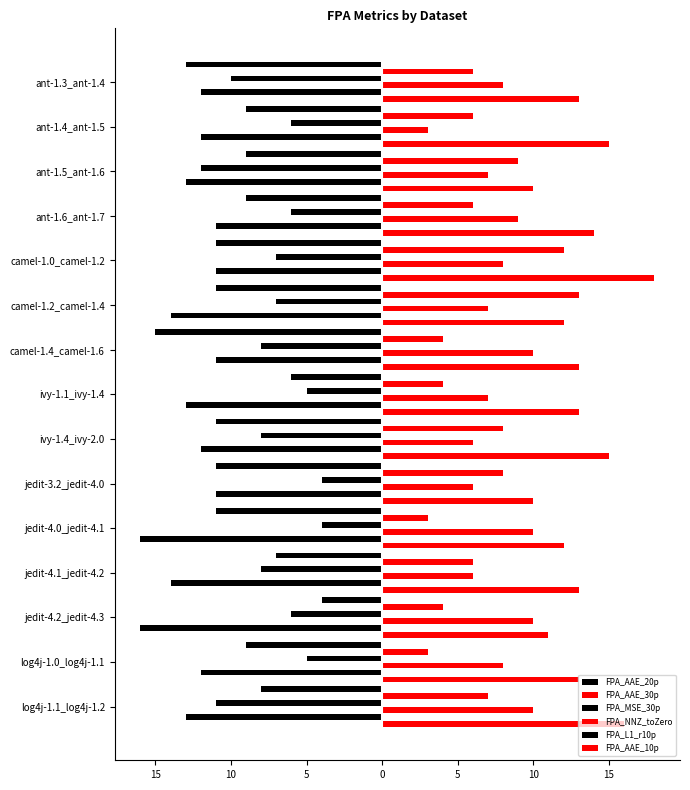

What are all the series names shown in the legend?

FPA_AAE_20p, FPA_AAE_30p, FPA_MSE_30p, FPA_NNZ_toZero, FPA_L1_r10p, FPA_AAE_10p